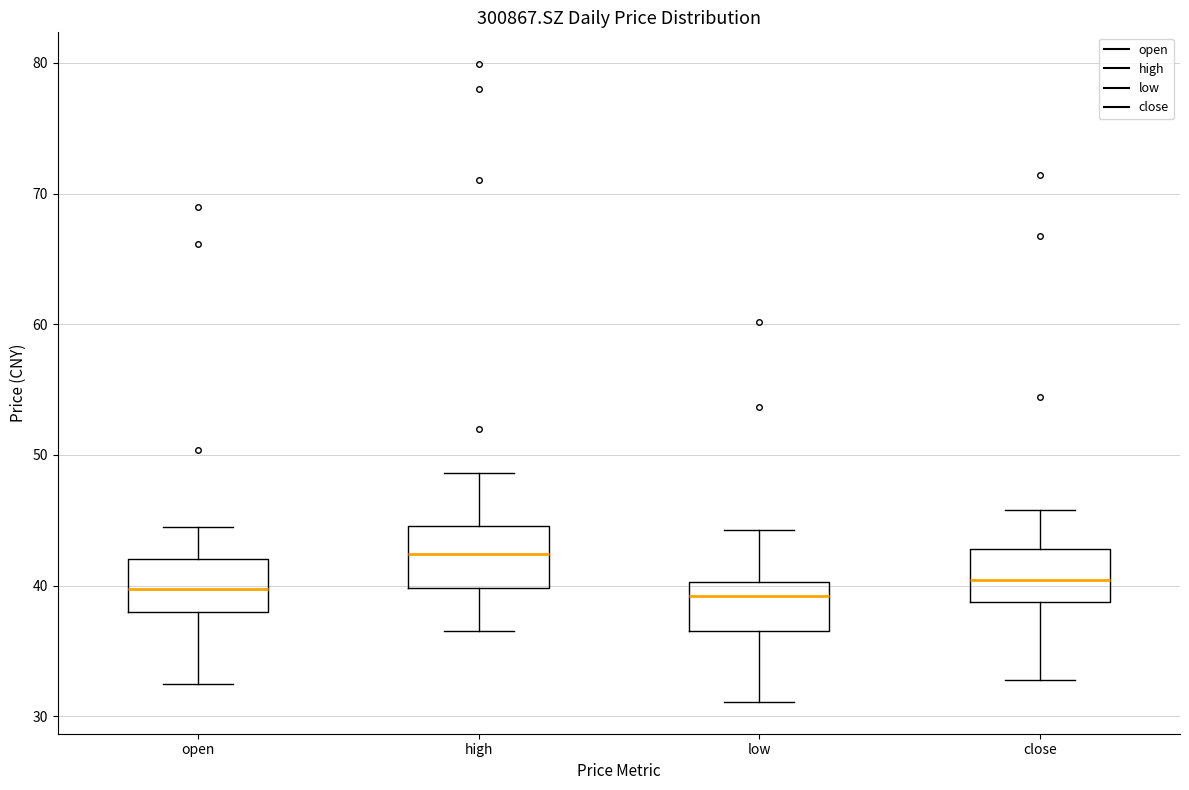

Where does the lower whisker of the box for close end on the y-axis? The values are not printed on the chart, so give them approximately, as read against the axis.

33